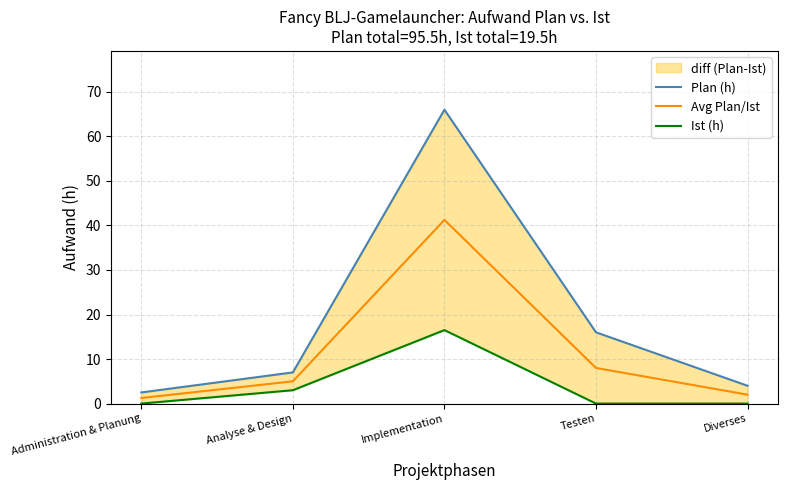

True or false: Ist (h) has more than 2 points higher than both neighbors.

False